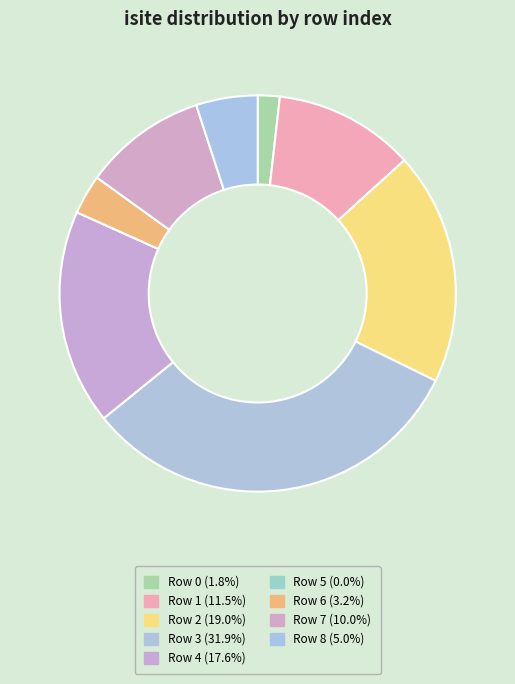

How many segments does this pie chart have?

9